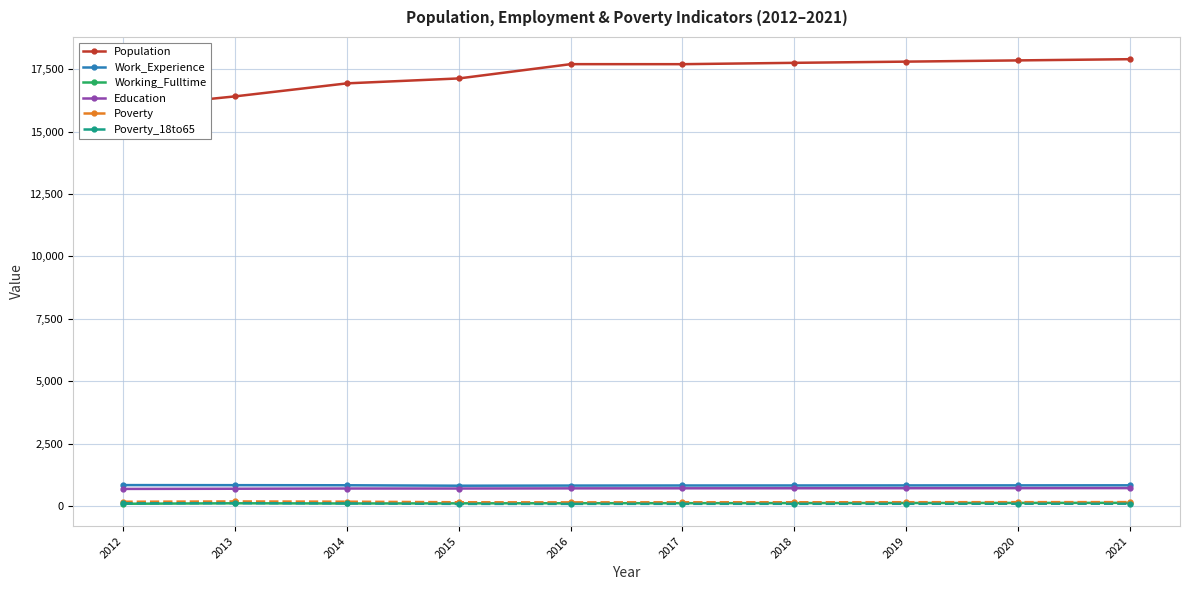

Where does the Poverty_18to65 series first go above 87?

2012